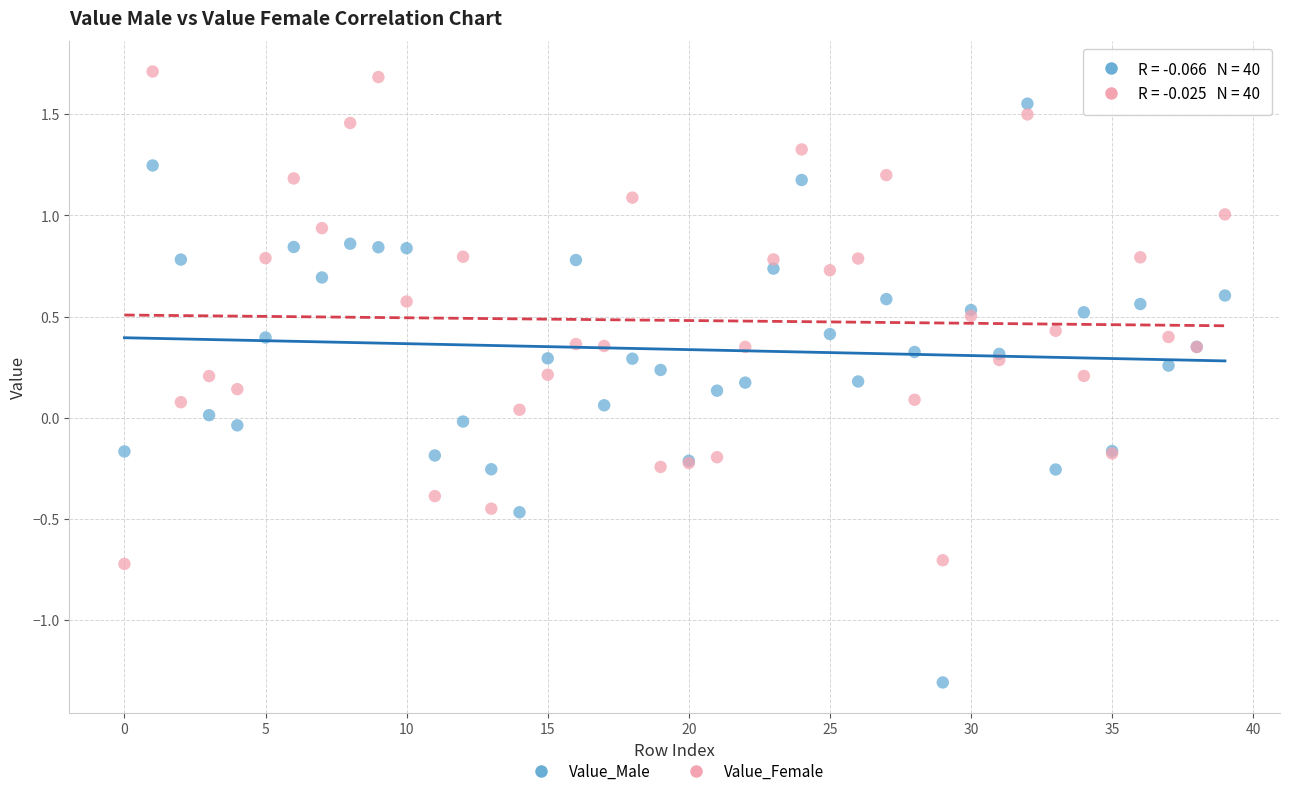

Which series contains the lowest Y value?

Value_Male